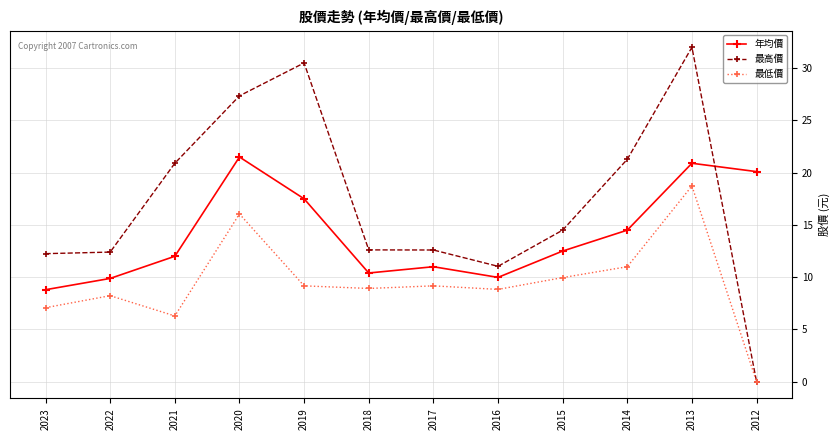

List the series in order of their overall mean, highest first.

最高價, 年均價, 最低價